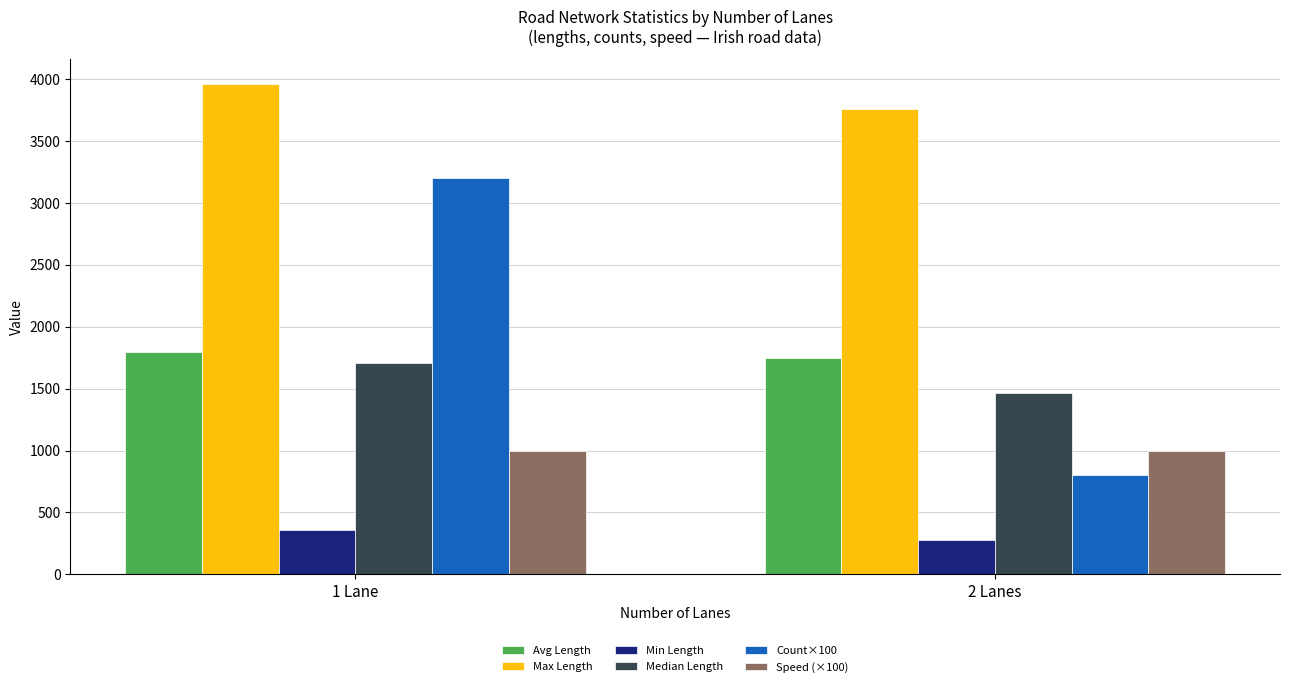

List the series in order of their peak value, lowest first.

Min Length, Speed (×100), Median Length, Avg Length, Count×100, Max Length